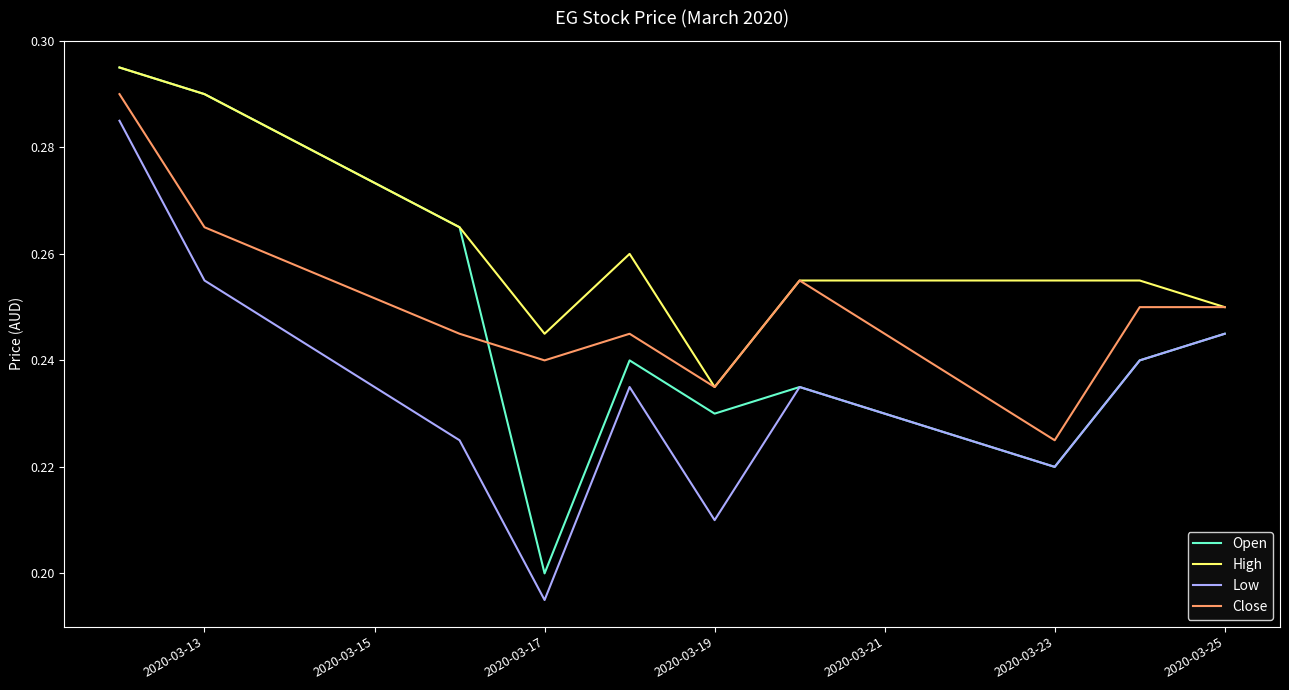

List the series in order of their overall mean, highest first.

High, Close, Open, Low